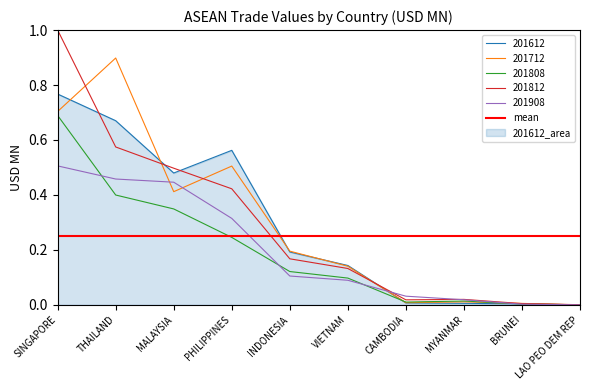

What is the maximum value for 201812?

1.0